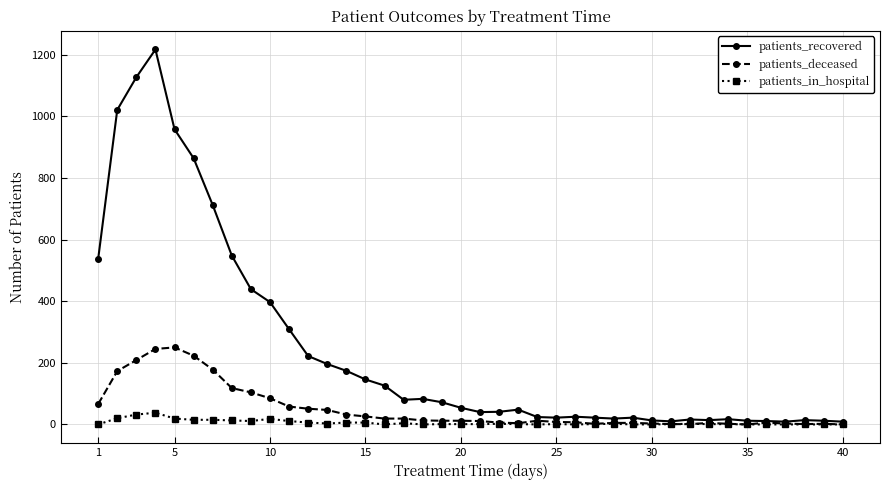

How many series are shown in this chart?

3